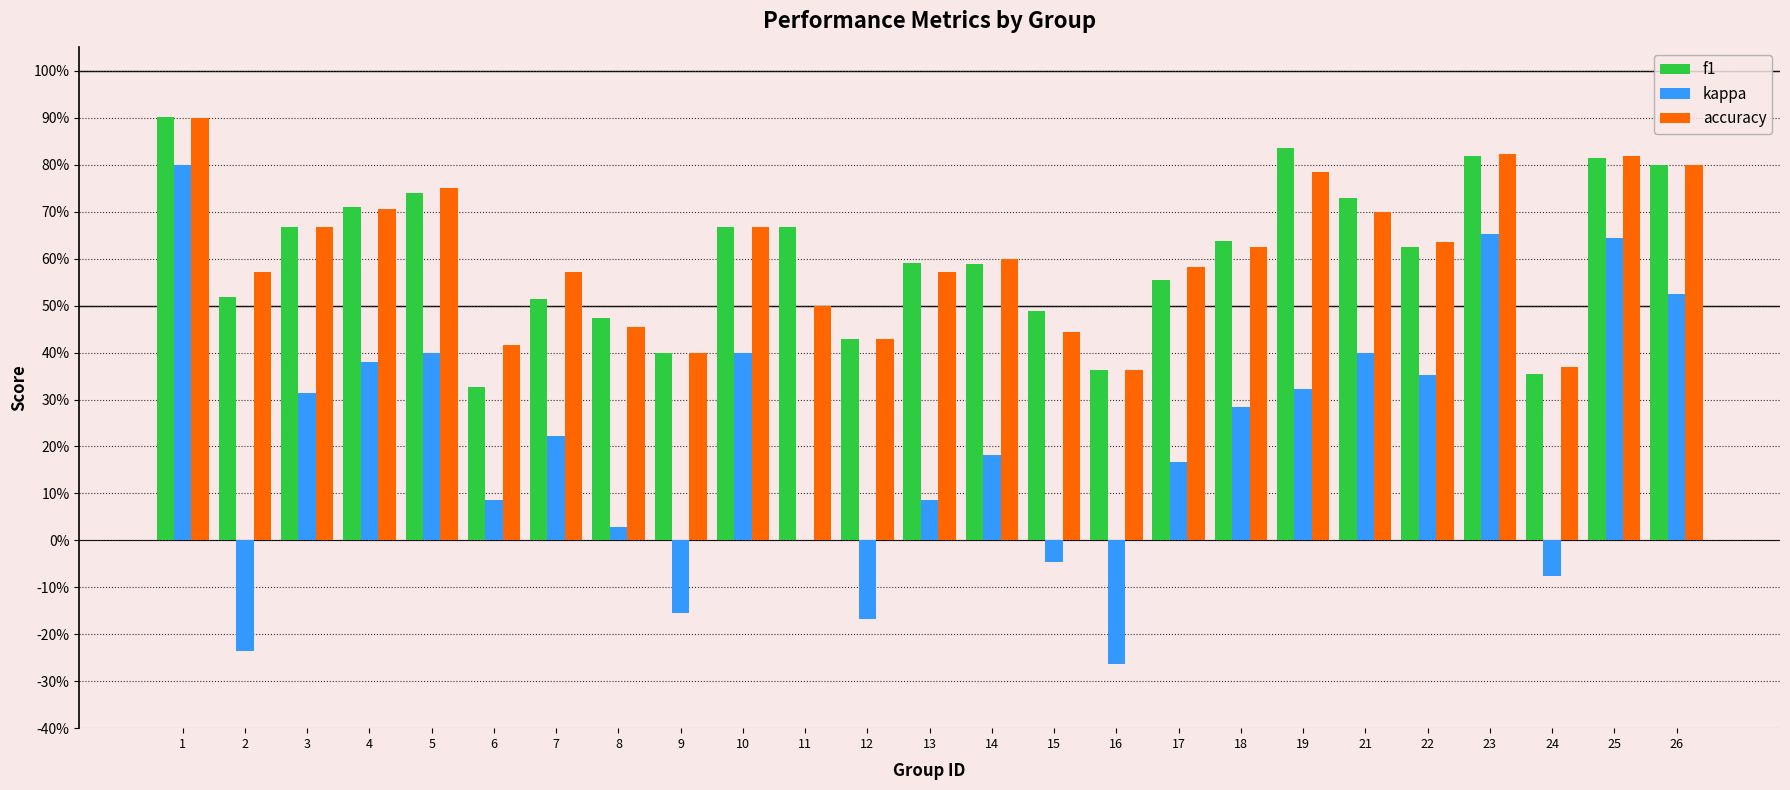

The value of kappa at 6 is 0.1. True or false?

True